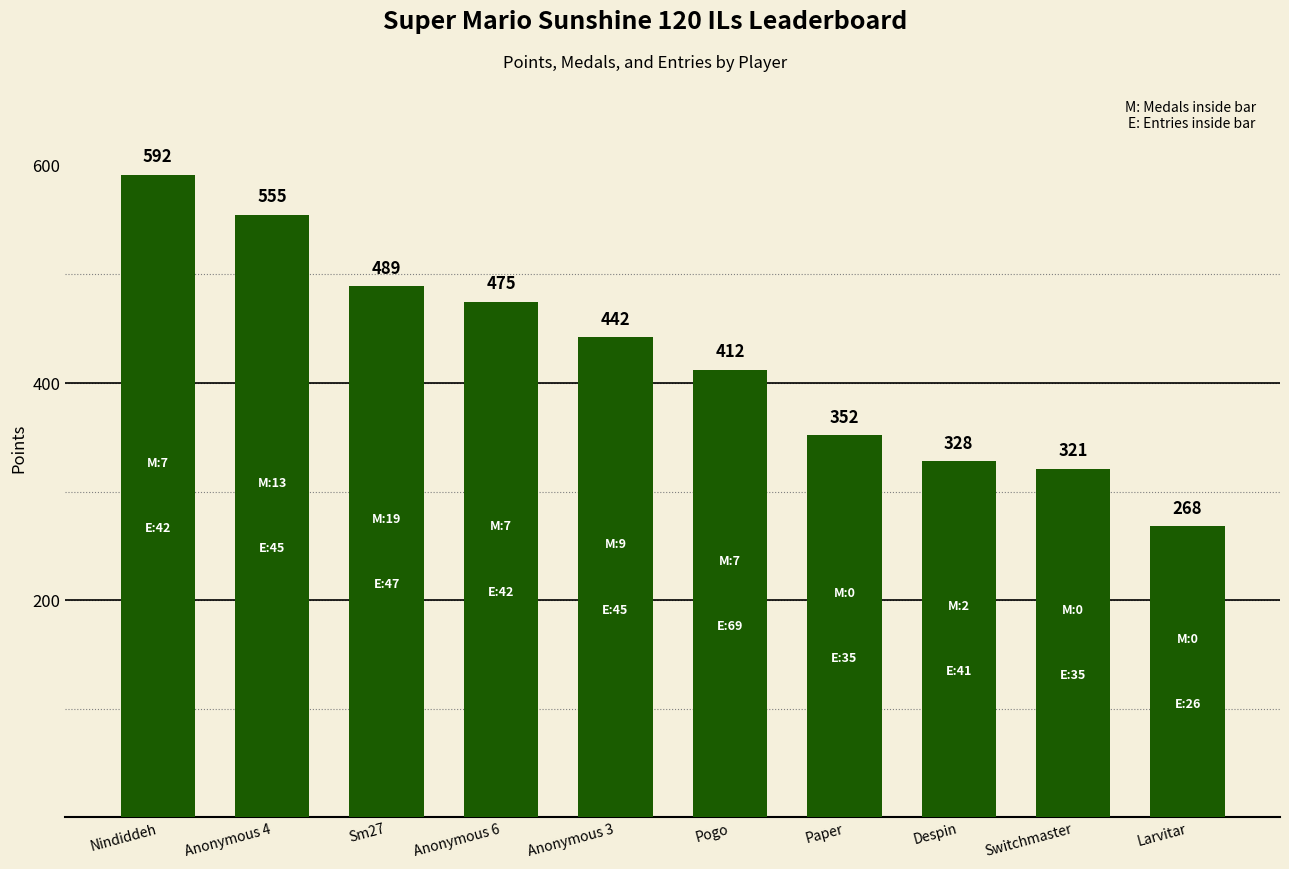

What is the sum of all values?

4234